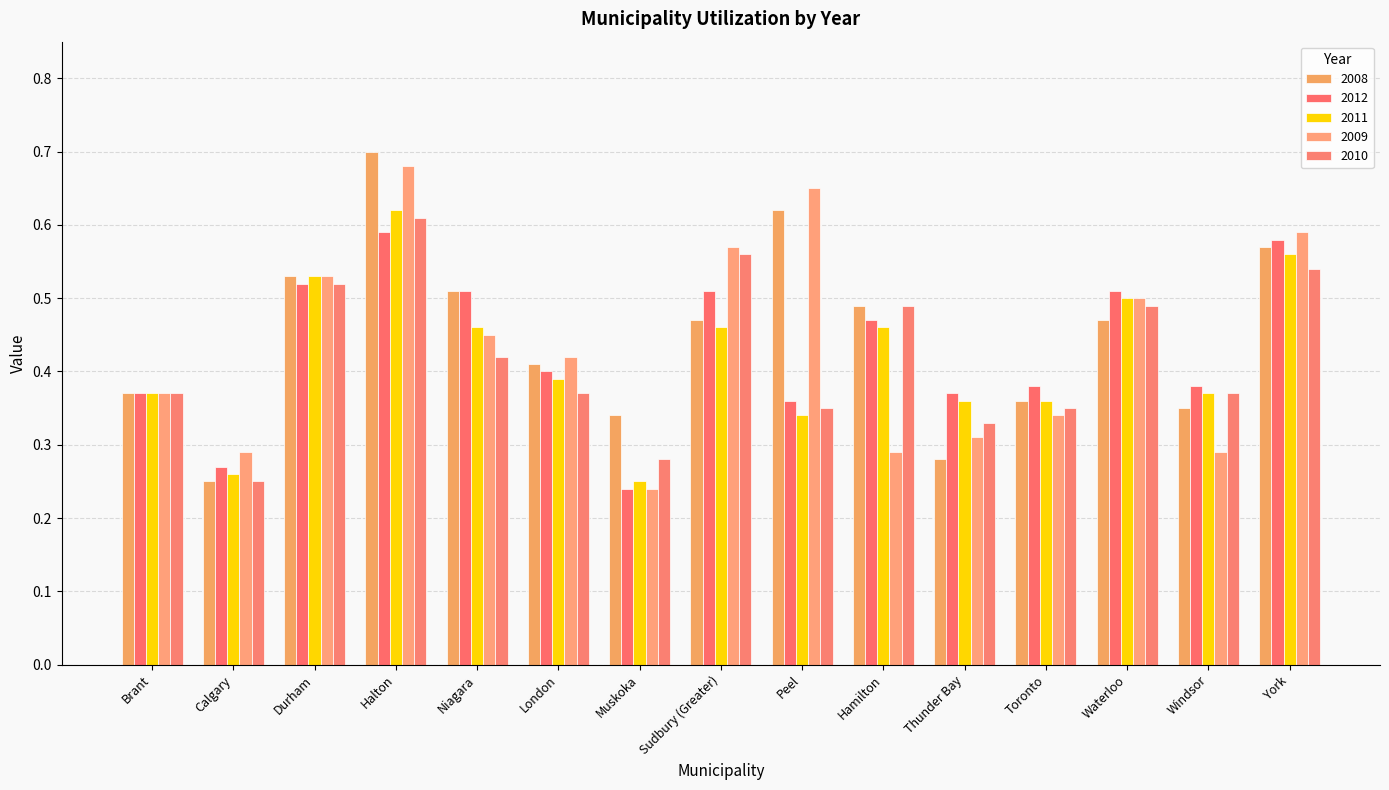

Which series has the largest total across all categories?

2008